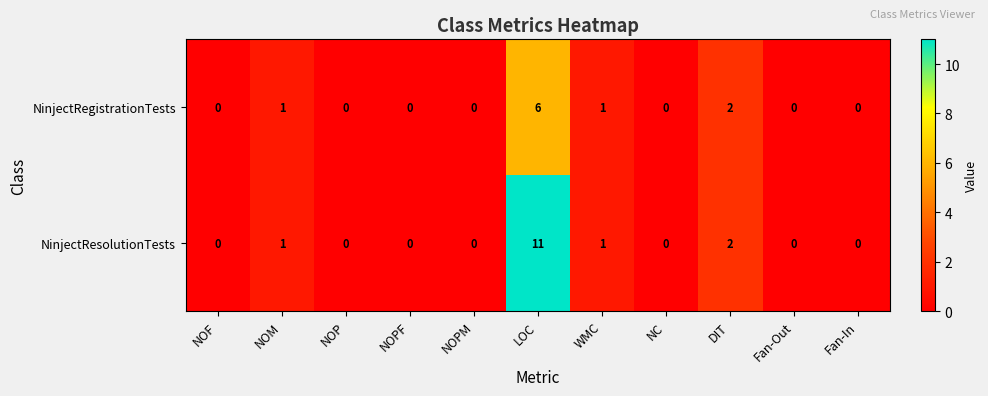

Reading right to left, list all the values displayed in this chart.

NinjectRegistrationTests: 0	0	2	0	1	6	0	0	0	1	0
NinjectResolutionTests: 0	0	2	0	1	11	0	0	0	1	0